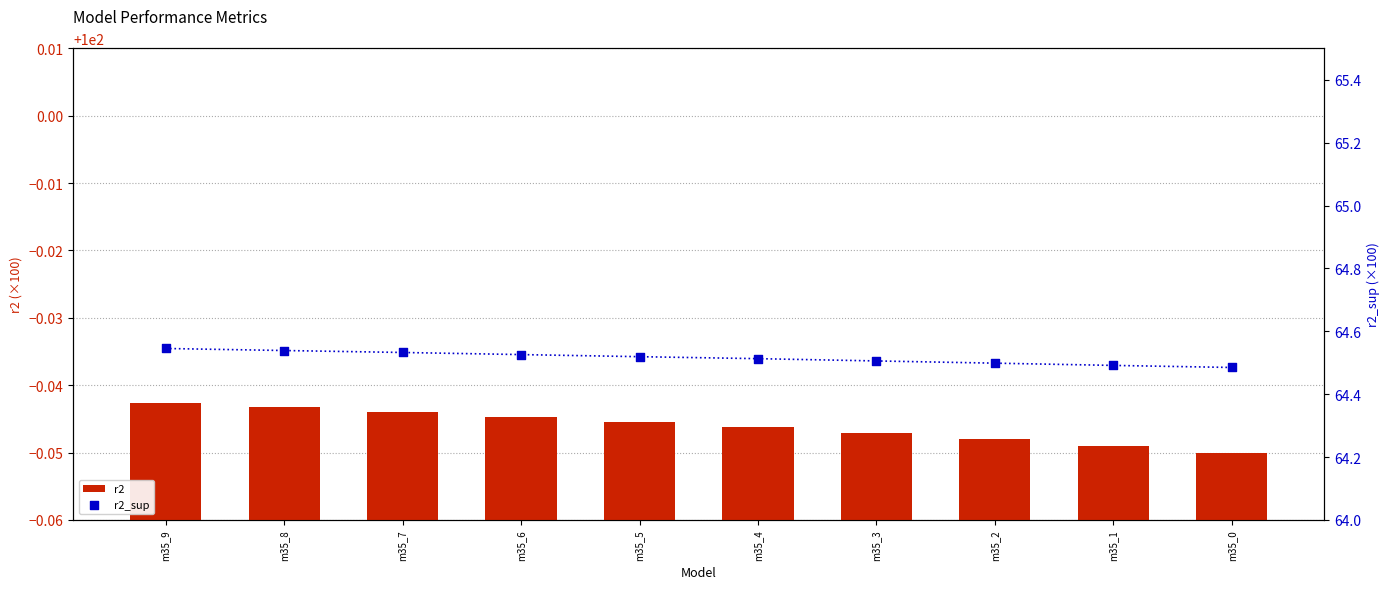

Which series contains the highest Y value?

r2